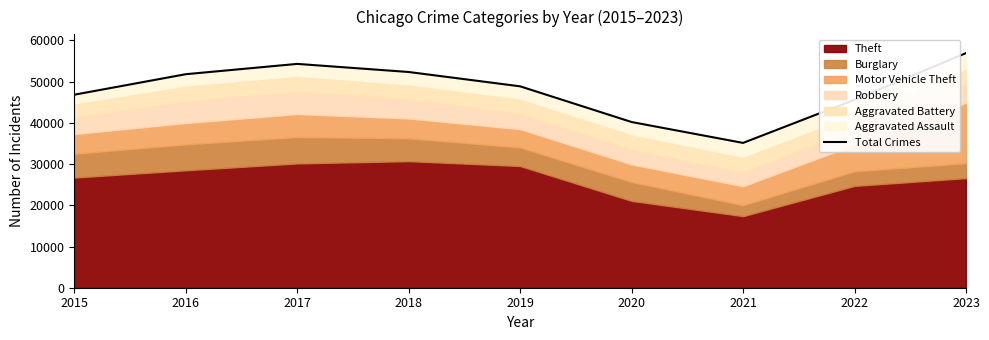

How many lines are shown in the chart?

1